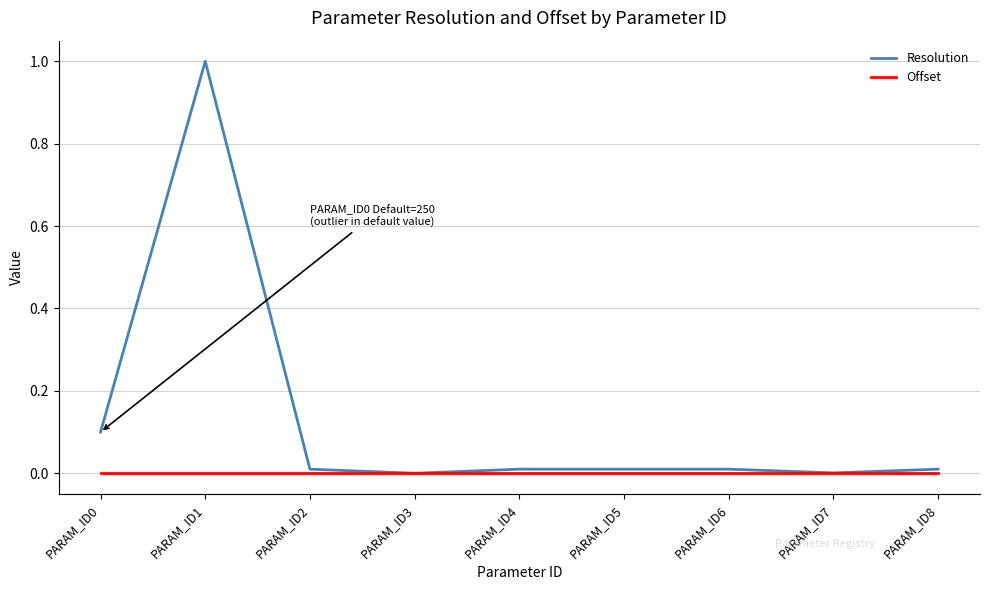

Which series has the largest range (max minus min)?

Resolution